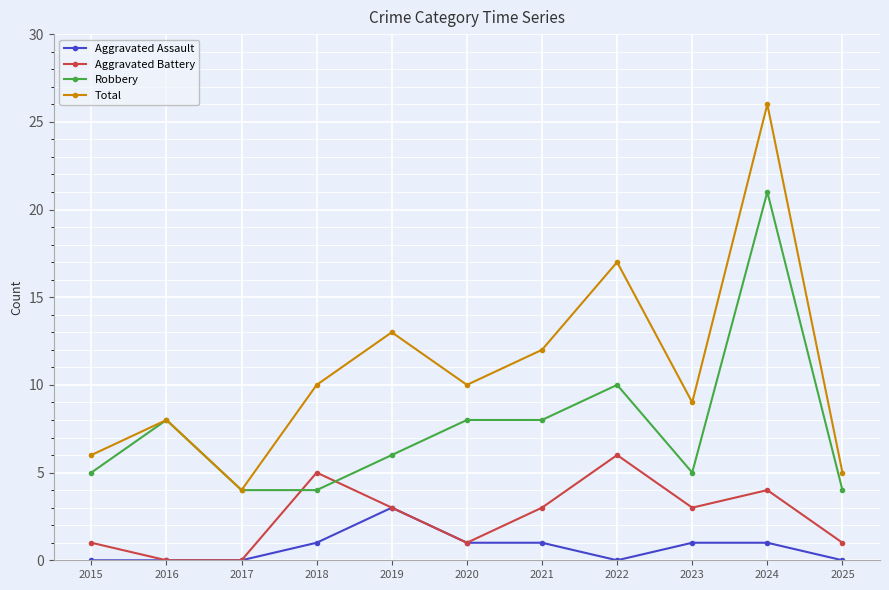

True or false: Robbery and Aggravated Assault intersect in this chart.

False